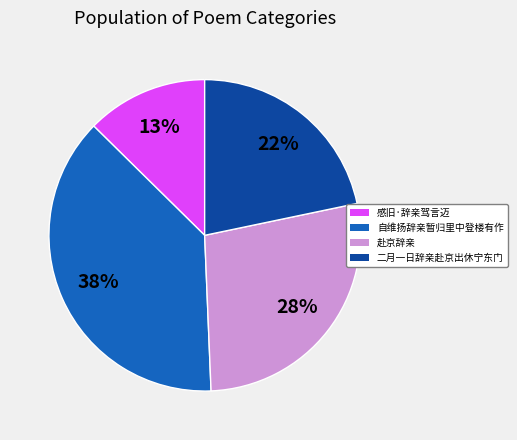

Is there any slice that represents more than half of the pie?

No